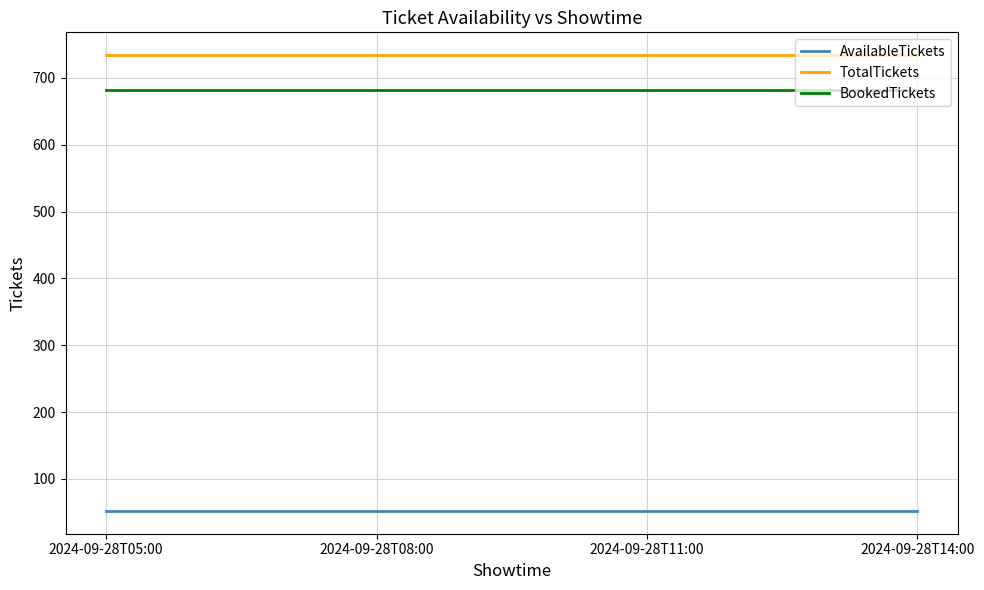

What is the spread (max minus min) of values at 2024-09-28T05:00?

682